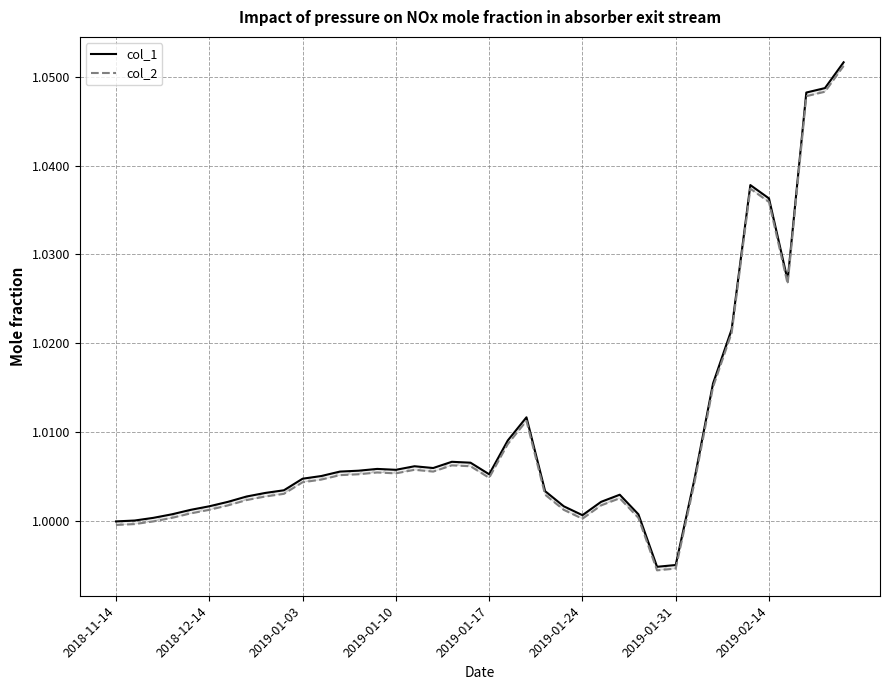

How many lines are shown in the chart?

2